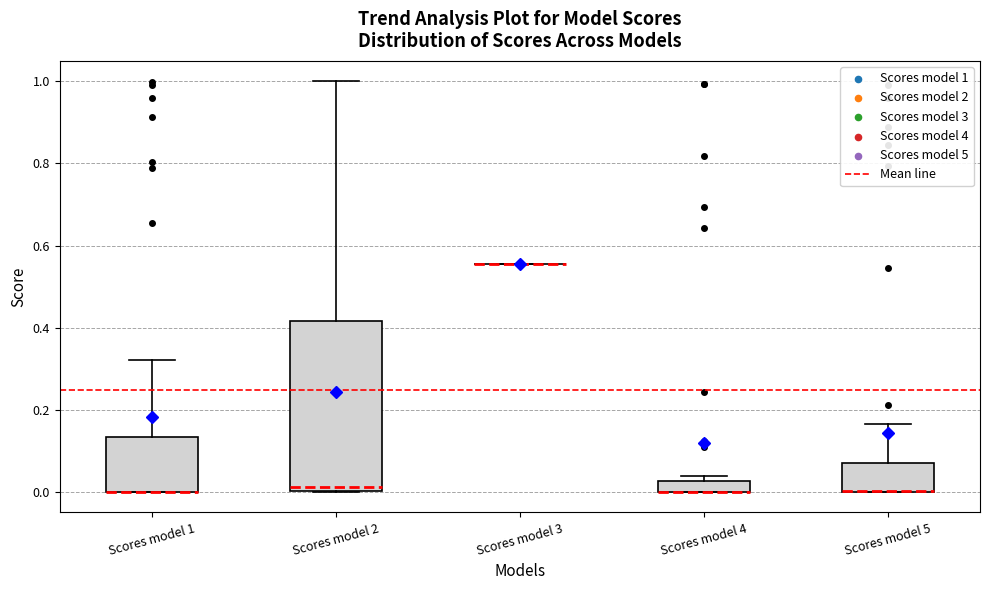

Which box is the tallest, from its lower edge to its upper edge?

Scores model 2